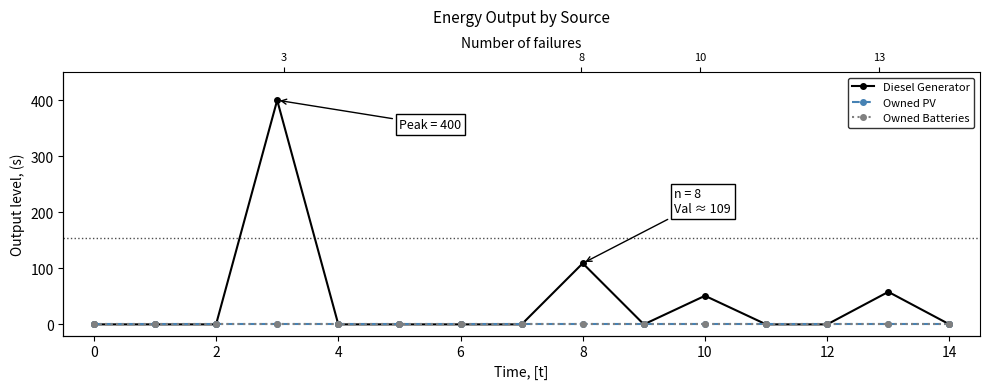

True or false: Owned Batteries has a value of 0 at 12.

True